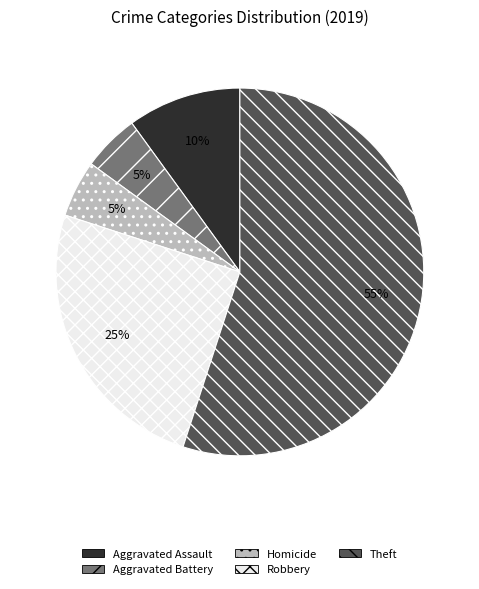

Is there a majority slice in this chart?

Yes